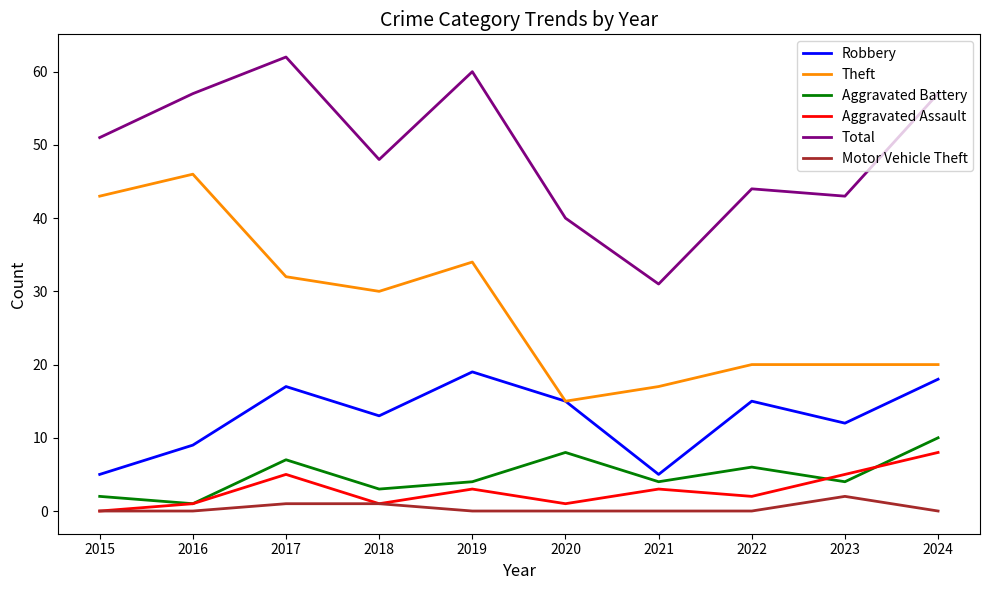

Does the chart display data point markers on the line(s)?

No